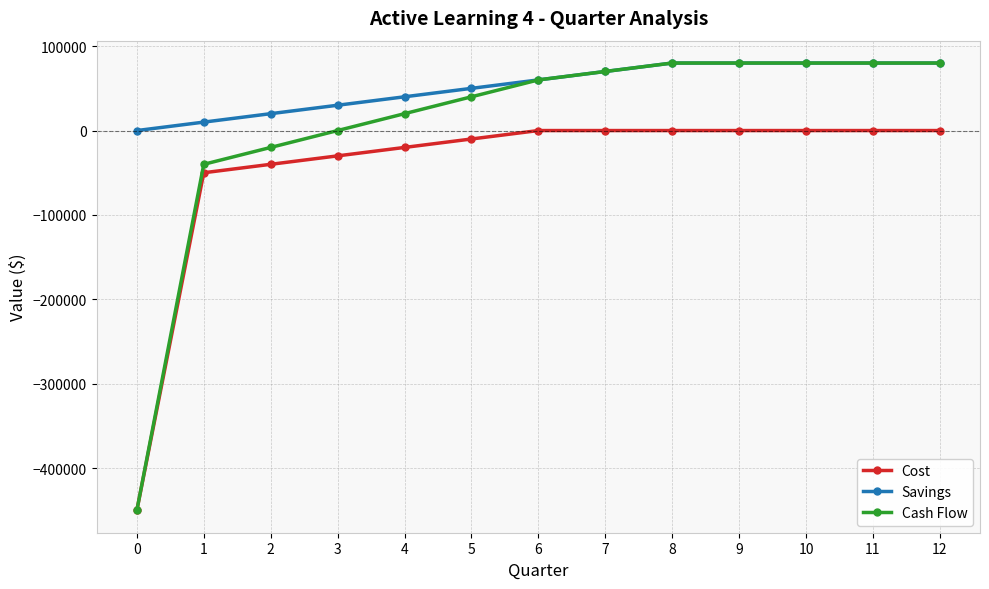

List the series in order of their overall mean, highest first.

Savings, Cash Flow, Cost